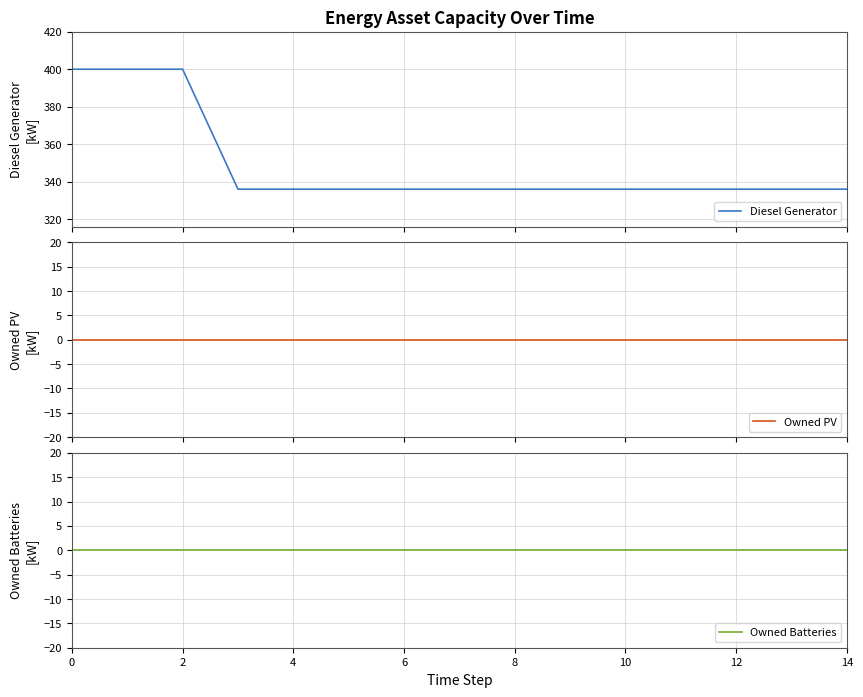

What is the difference between the maximum and minimum values in the Diesel Generator series?

64